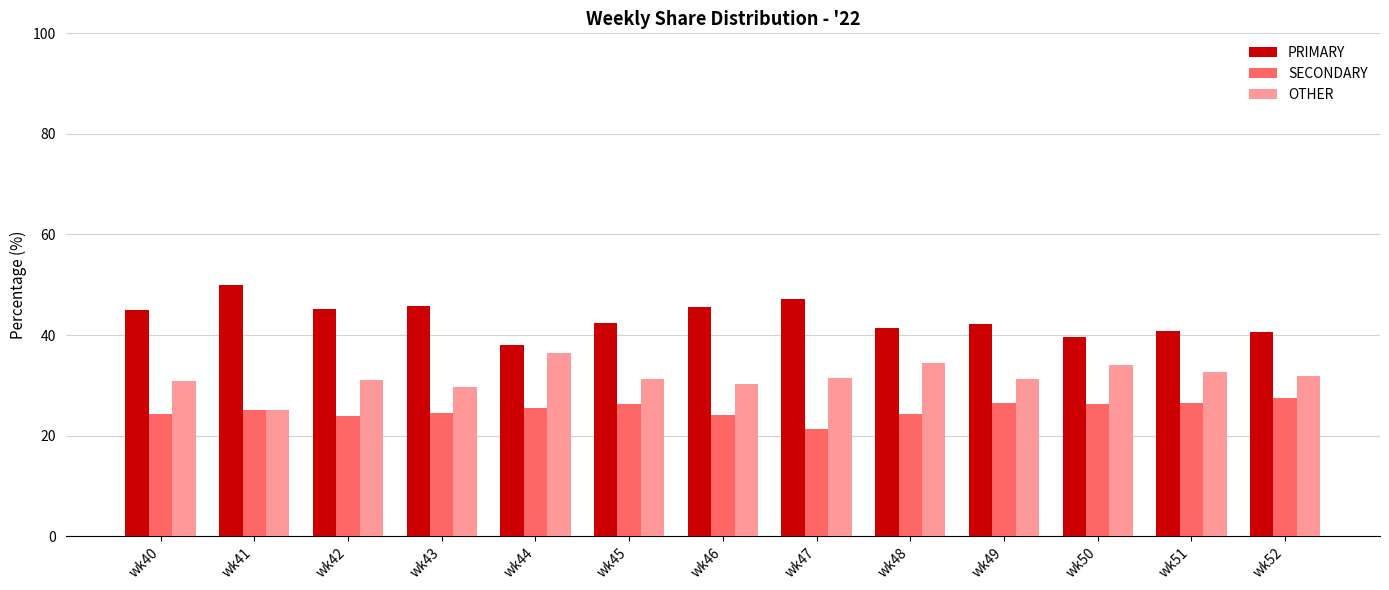

Which series has the largest total across all categories?

PRIMARY